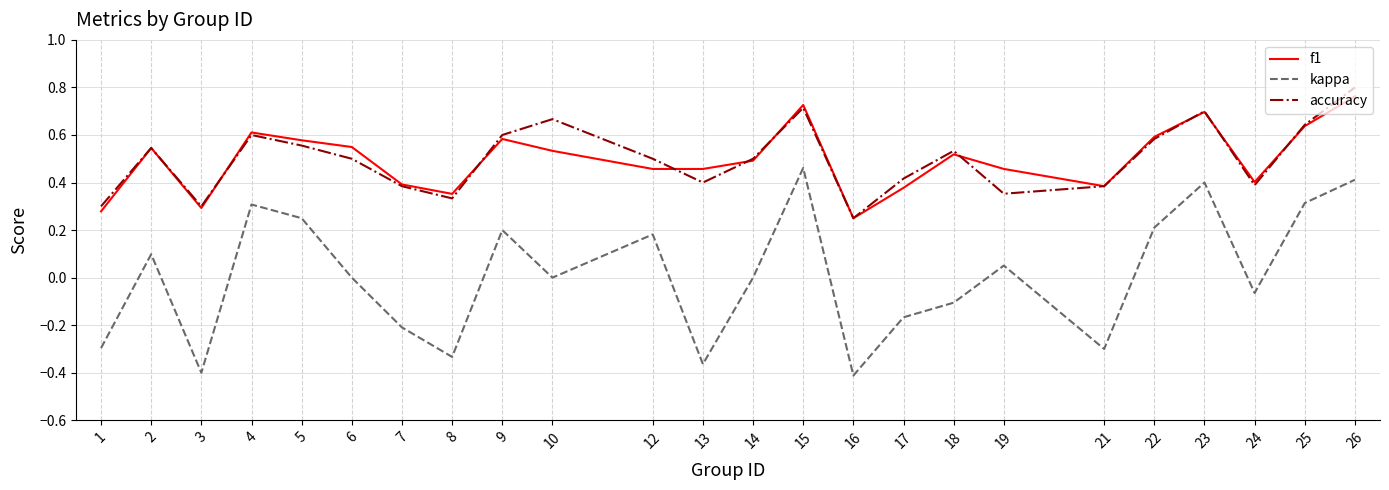

Is it true that f1 equals 0.3 at 3?

True